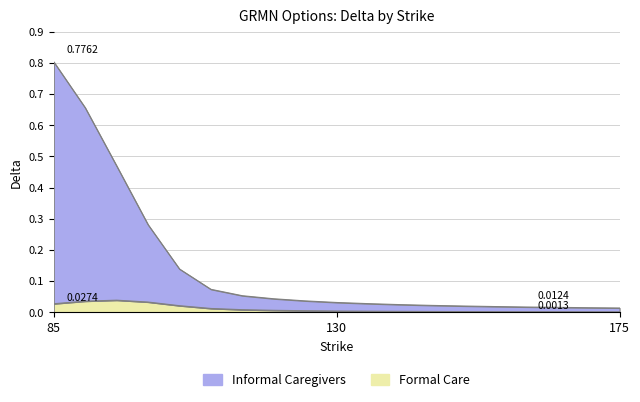

Where is the first local maximum for Formal Care?

95